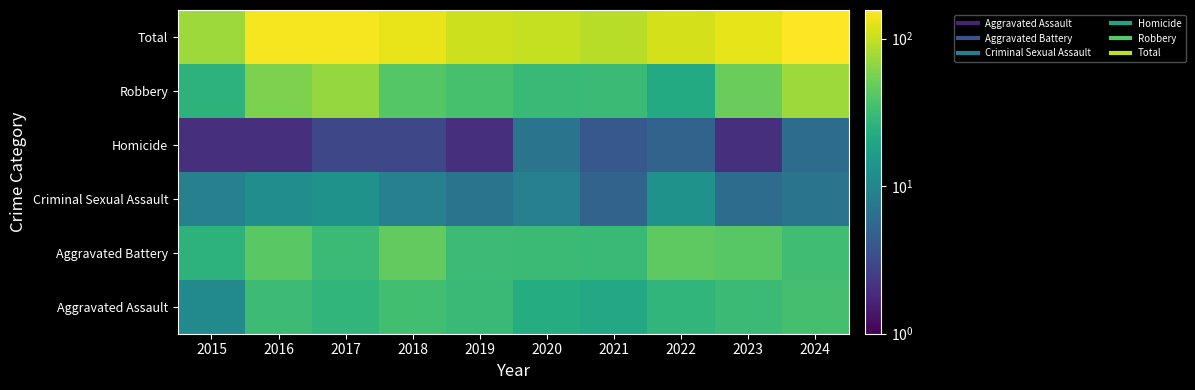

What is the total value across all series at 2023?

260